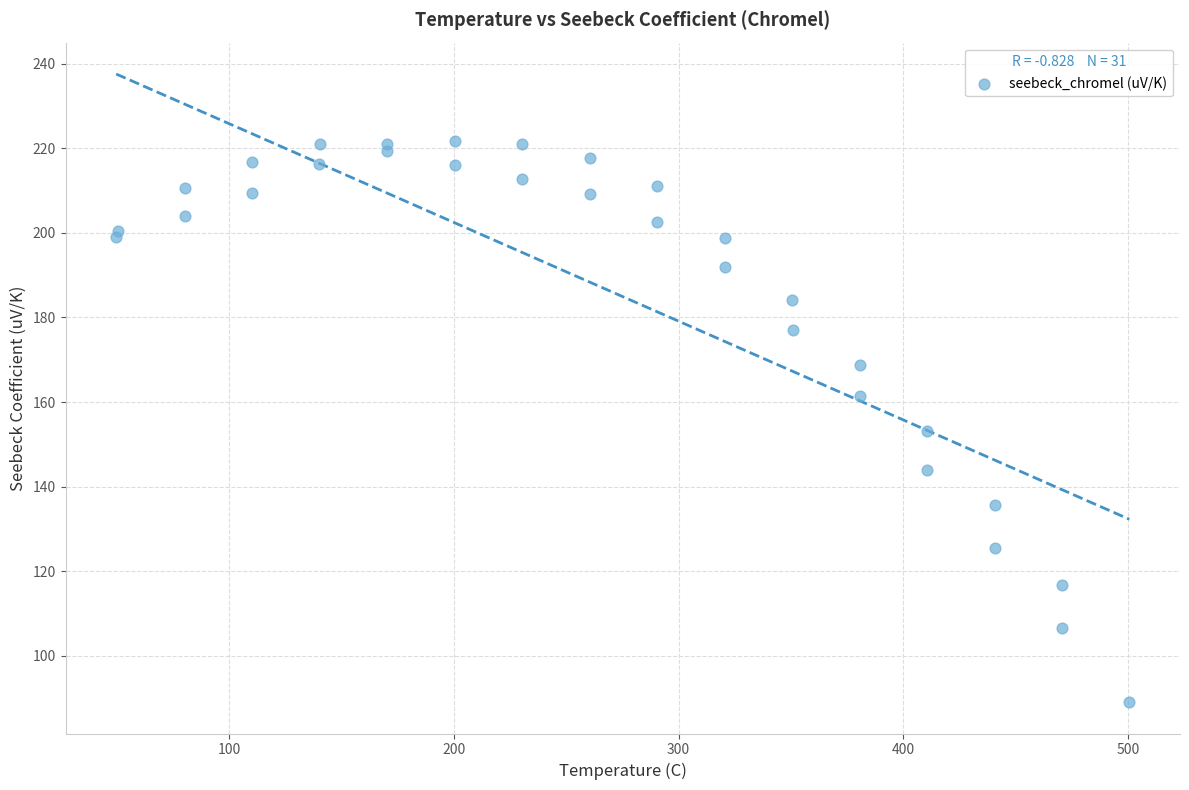

What Y value in the scatter plot is closest to 155?

153.2